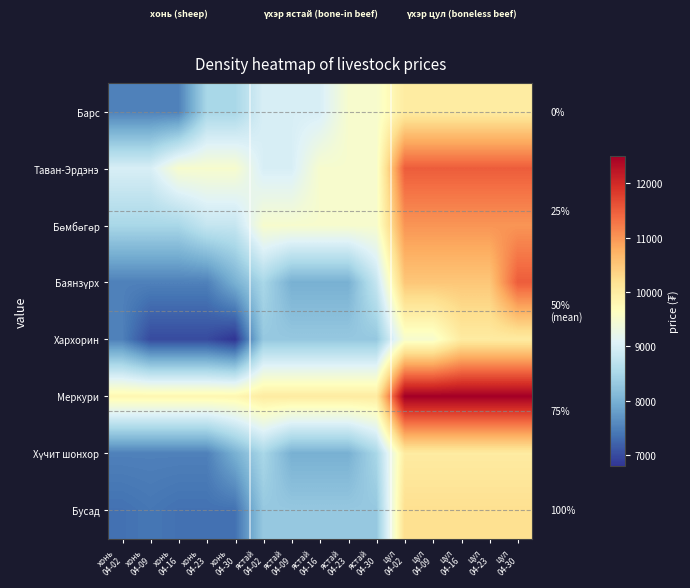

The value of Хархорин at цул 04-16 is 10000. True or false?

True